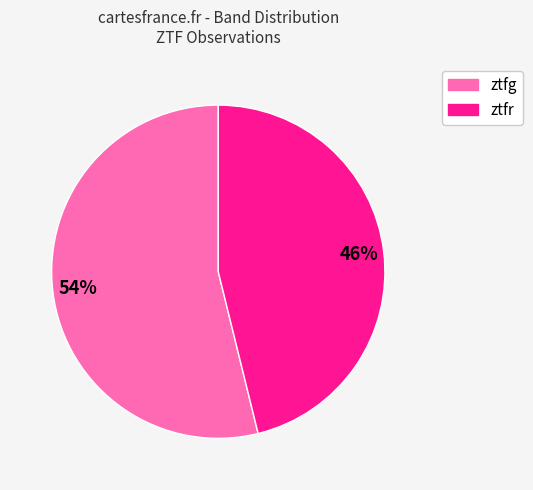

True or false: ztfr accounts for 38% of the total.

False